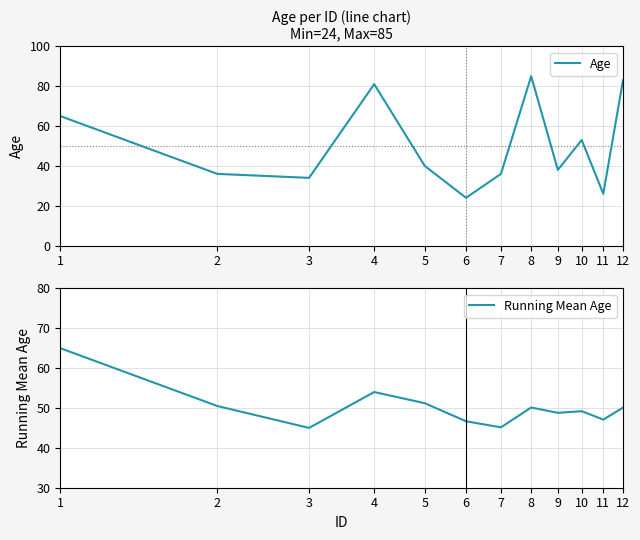

What are all the series names shown in the legend?

Age, Running Mean Age